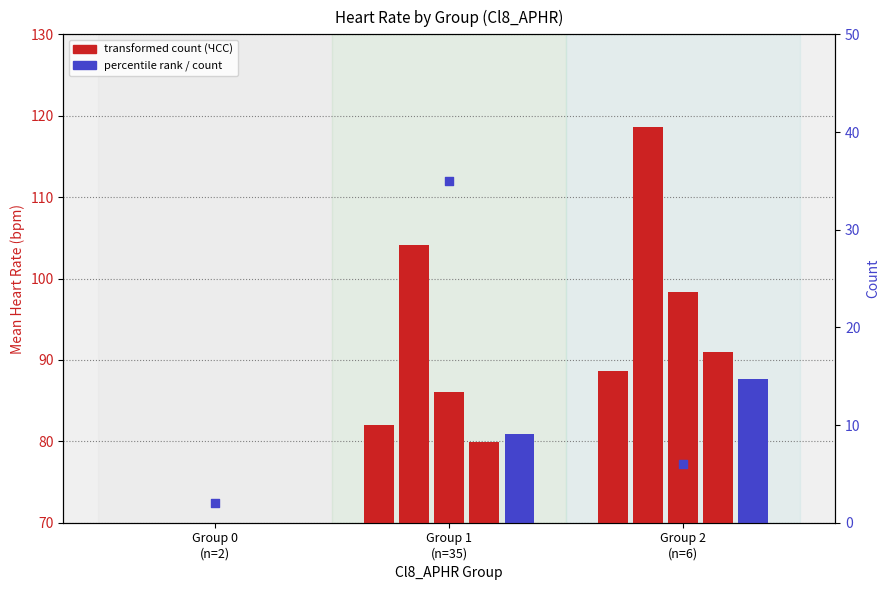

Is the value of count at Group 0
(n=2) greater than the value of mean_ЧСС1 at Group 1
(n=35)?

No